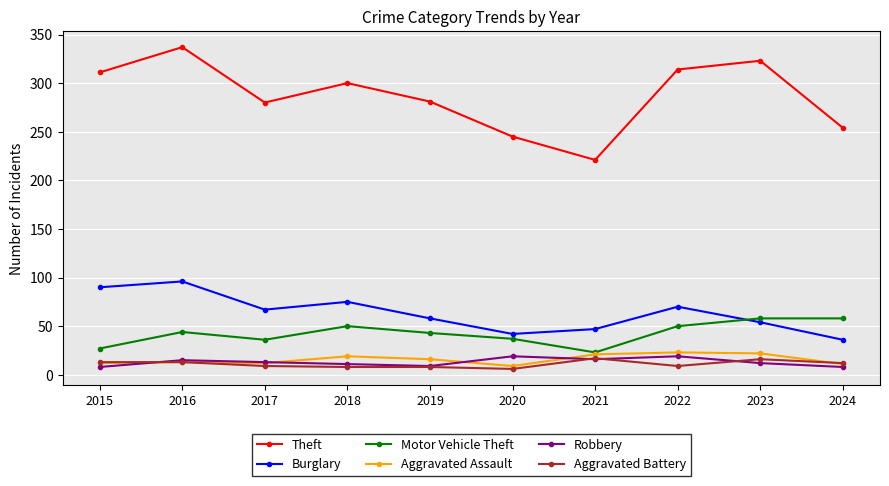

Where is the first local maximum for Burglary?

2016